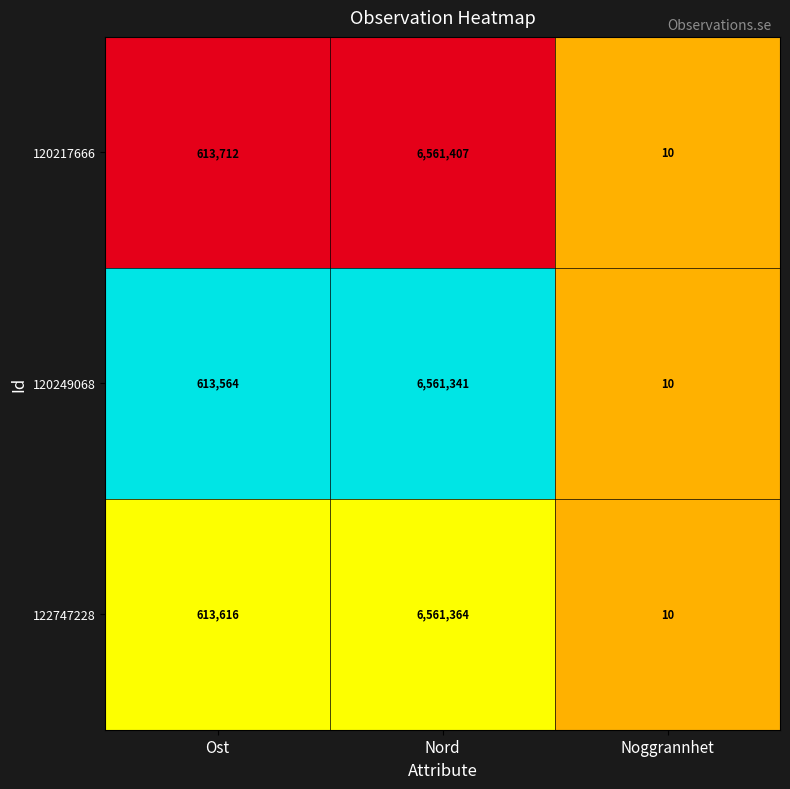

What value does the 120217666 series have at Ost?

613712